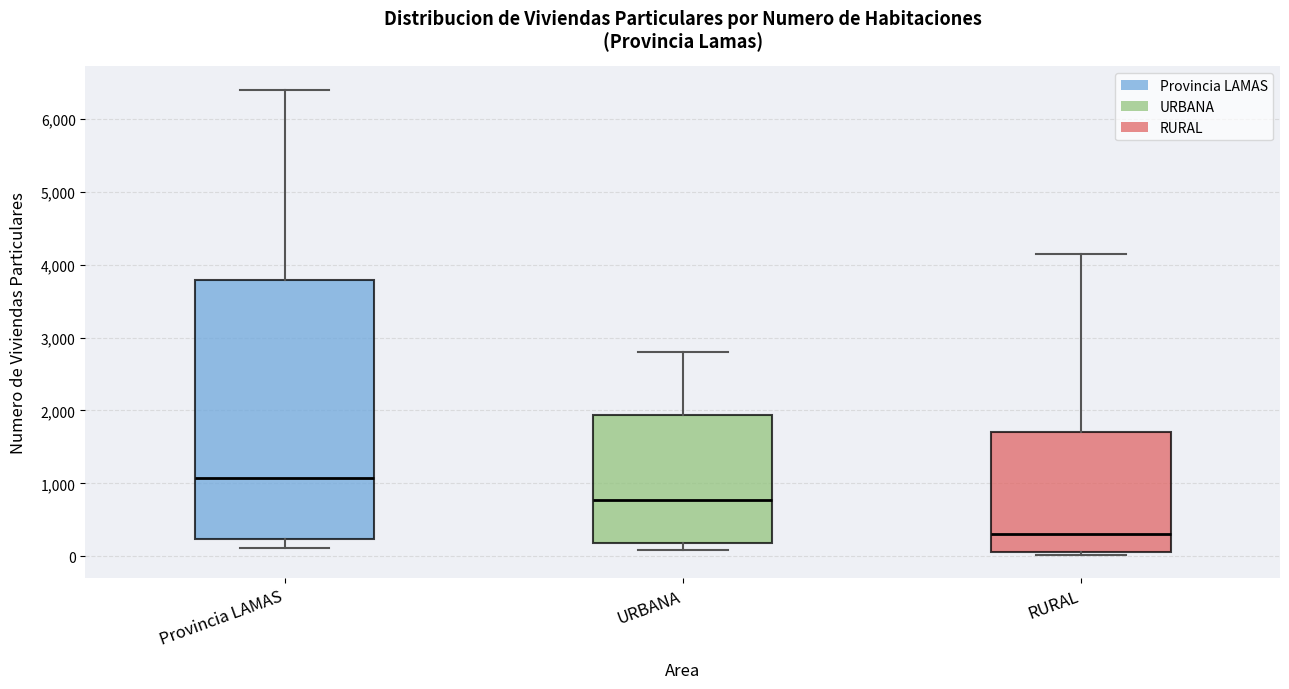

Comparing the boxes themselves (not the whiskers), which one is the tallest?

Provincia LAMAS